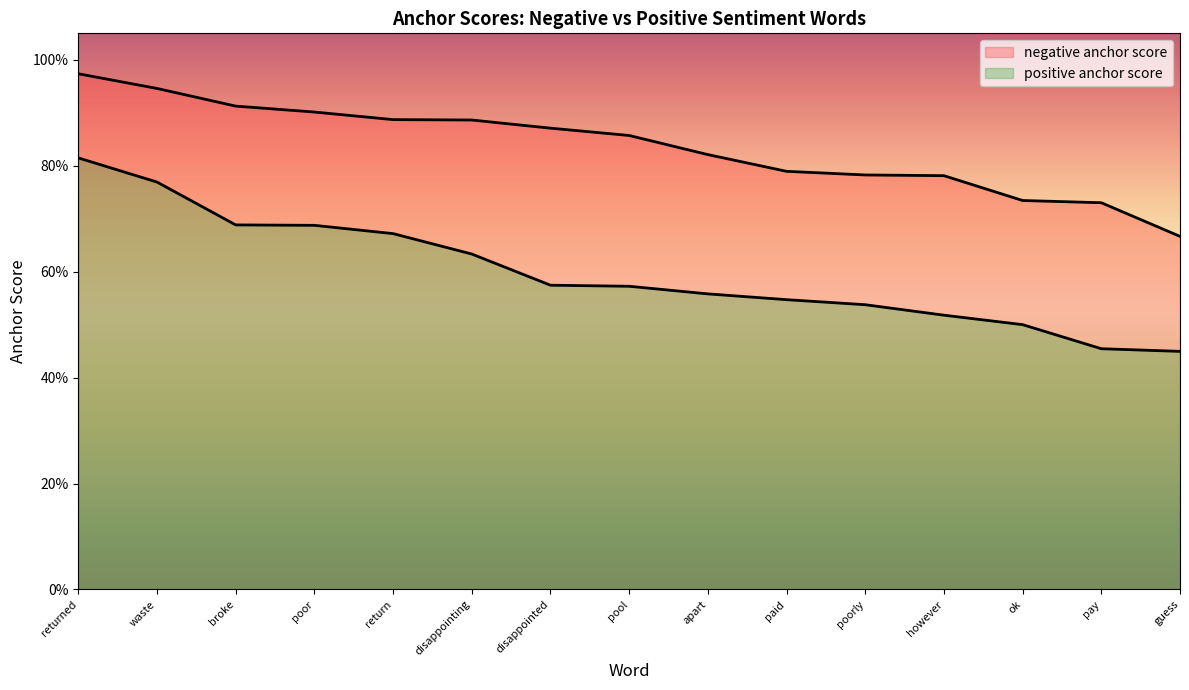

Which label corresponds to the smallest value in the chart?

guess